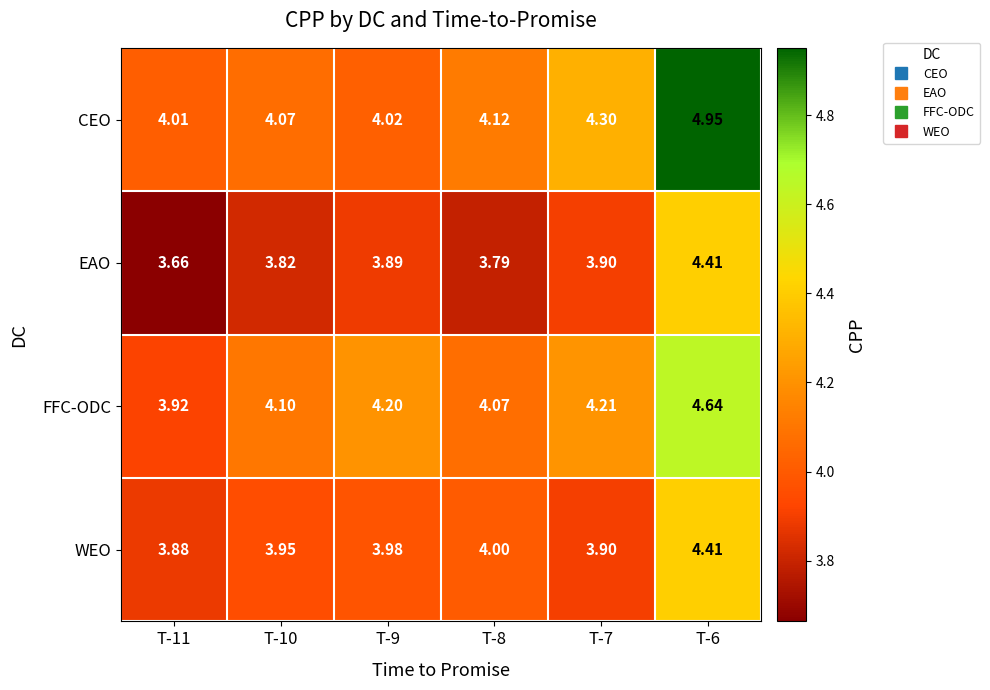

Rank the series by their average value, from lowest to highest.

EAO, WEO, FFC-ODC, CEO